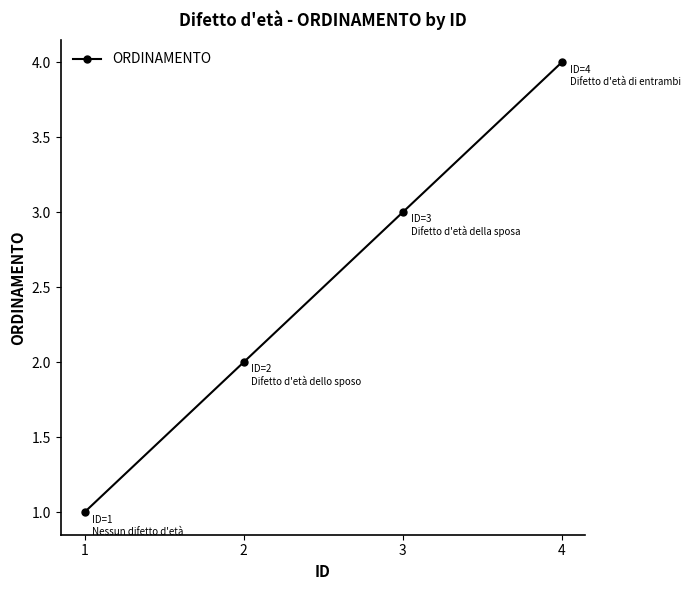

Reading right to left, what are all the values shown in this chart?

4=4	3=3	2=2	1=1